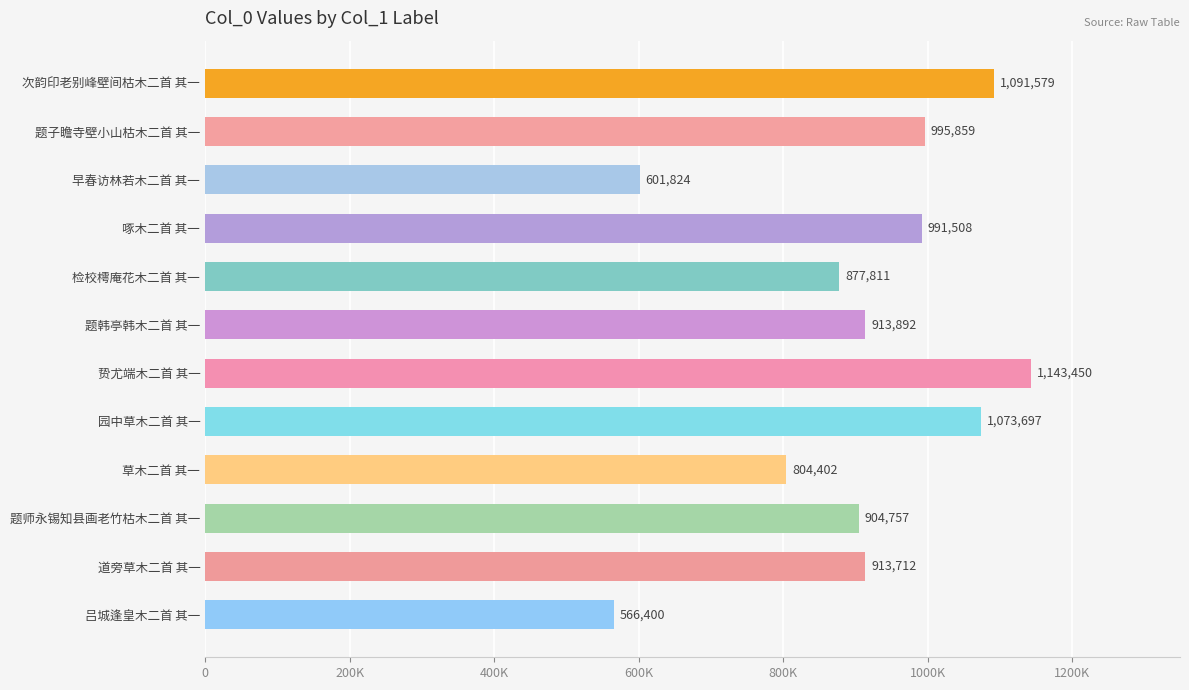

List the labels in order of value, largest first.

贽尤端木二首 其一, 次韵印老别峰壁间枯木二首 其一, 园中草木二首 其一, 题子瞻寺壁小山枯木二首 其一, 啄木二首 其一, 题韩亭韩木二首 其一, 道旁草木二首 其一, 题师永锡知县画老竹枯木二首 其一, 检校樗庵花木二首 其一, 草木二首 其一, 早春访林若木二首 其一, 吕城逢皇木二首 其一